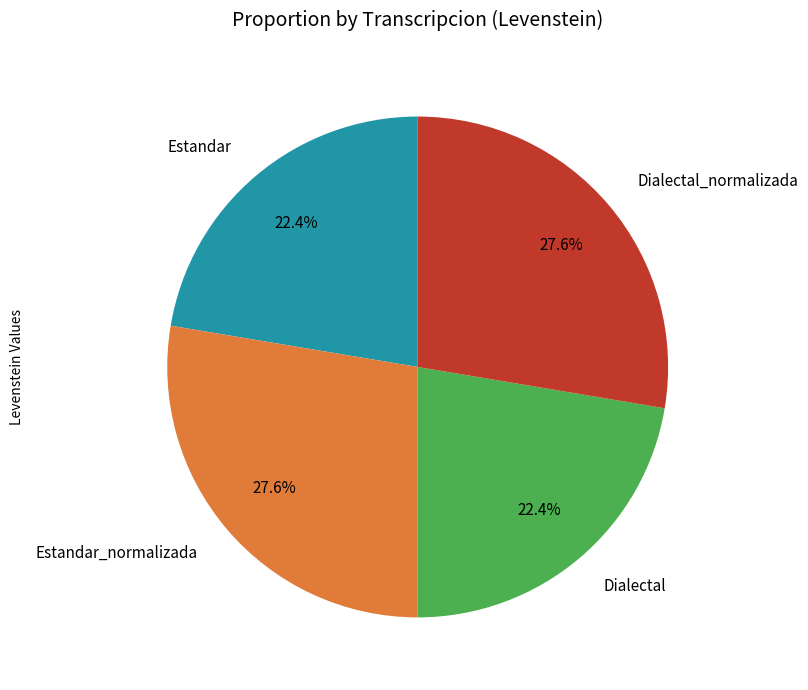

The Estandar_normalizada slice represents 14% of the pie. True or false?

False